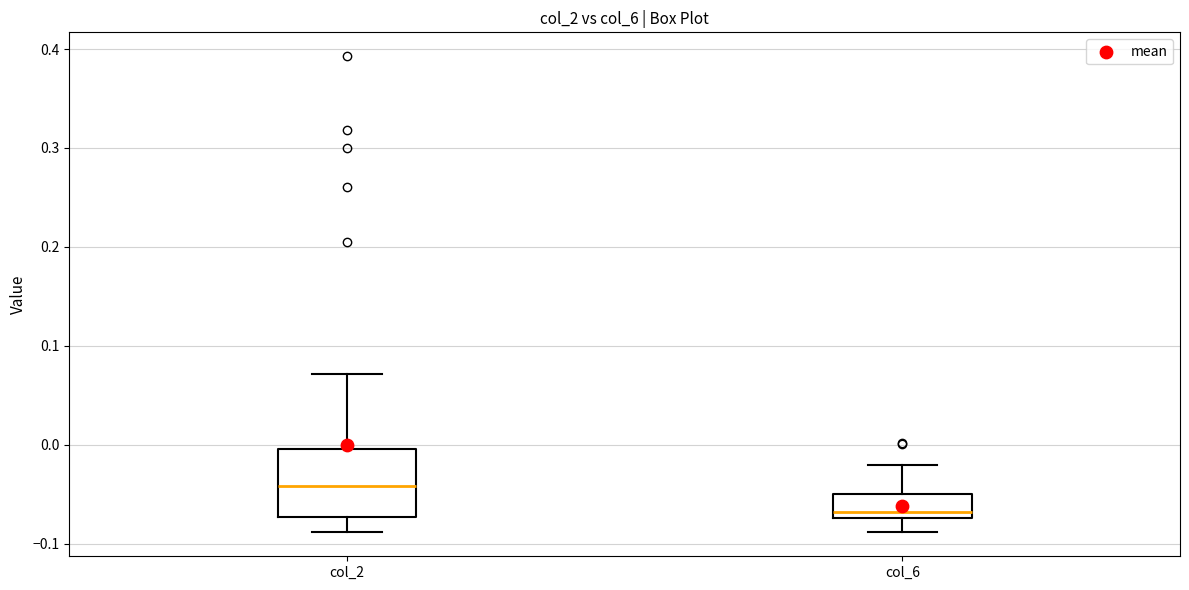

Which box's median line is the lowest?

col_6